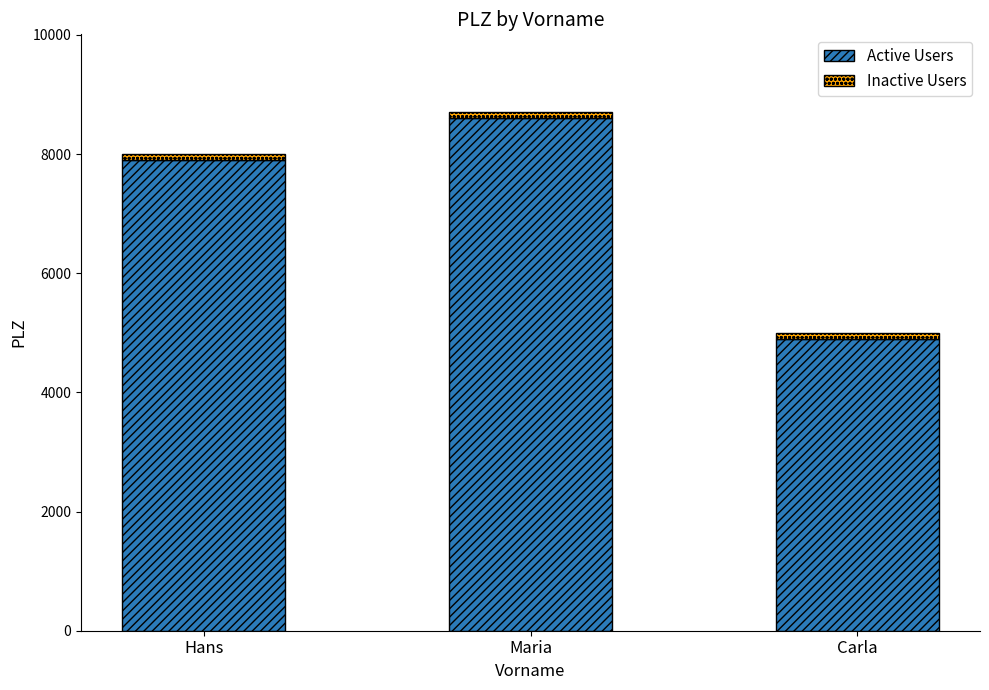

What is the difference between the maximum and minimum values in the Active Users series?

3703